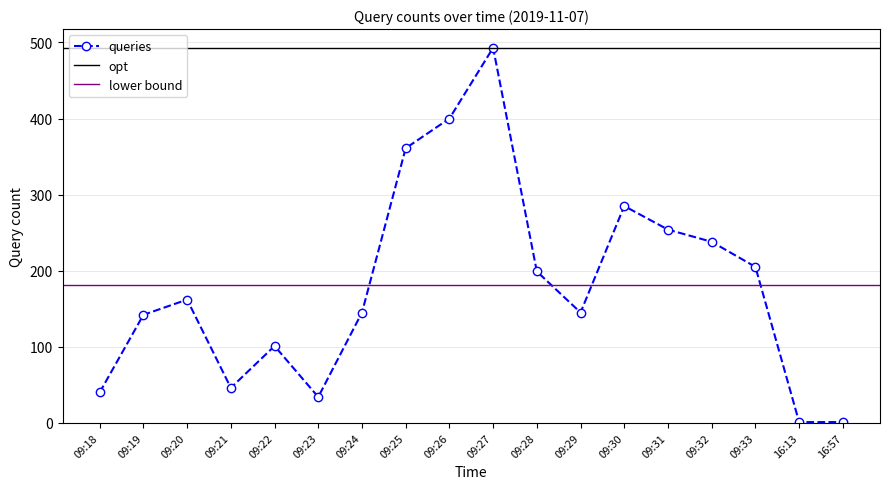

Does the chart display data point markers on the line(s)?

Yes